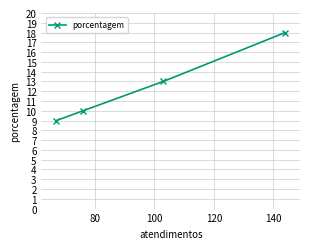

Reading left to right, extract all data points from this chart.

9	10	13	18